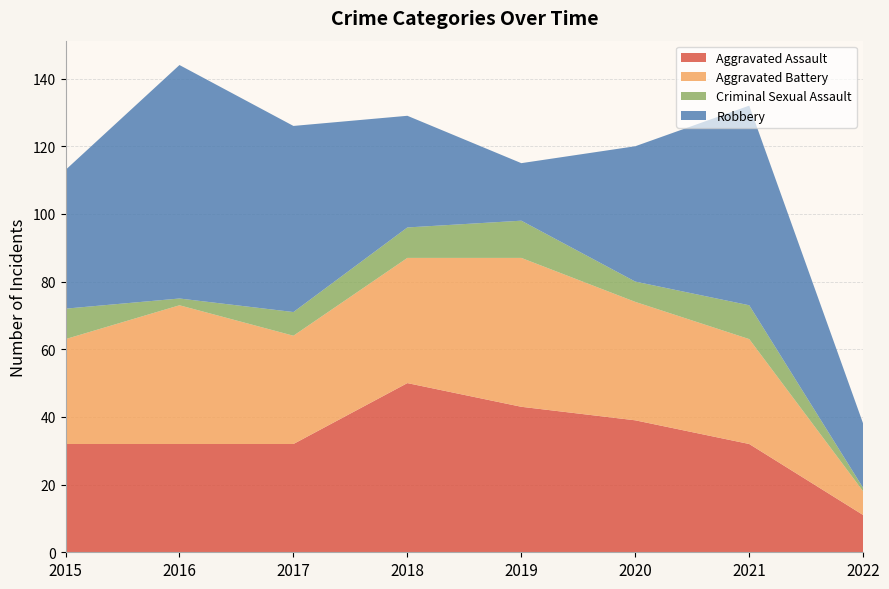

Reading left to right, list all the values displayed in this chart.

Aggravated Assault: 32	32	32	50	43	39	32	11
Aggravated Battery: 31	41	32	37	44	35	31	7
Criminal Sexual Assault: 9	2	7	9	11	6	10	1
Robbery: 41	69	55	33	17	40	59	19